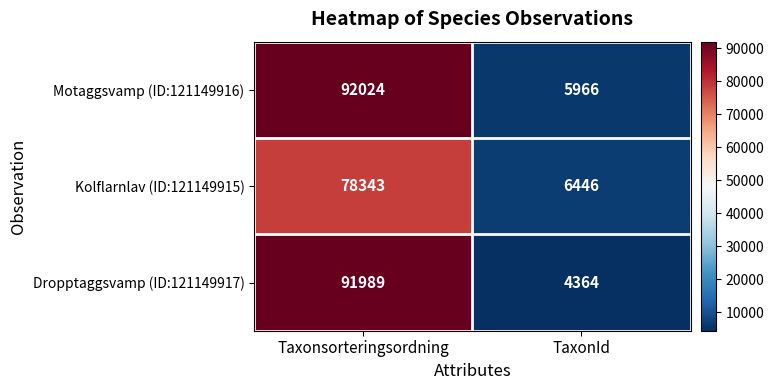

Reading left to right, extract all data points from this chart.

Motaggsvamp (ID:121149916): Taxonsorteringsordning=92024	TaxonId=5966
Kolflarnlav (ID:121149915): Taxonsorteringsordning=78343	TaxonId=6446
Dropptaggsvamp (ID:121149917): Taxonsorteringsordning=91989	TaxonId=4364